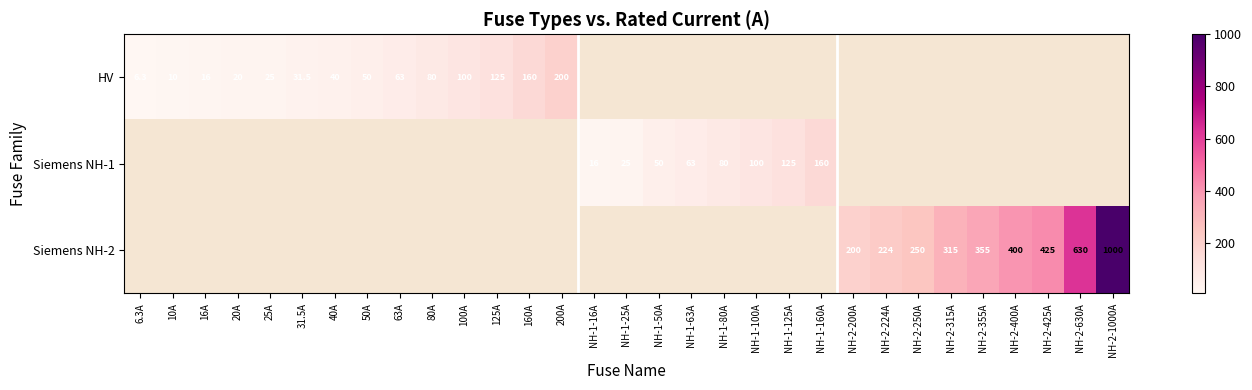

True or false: HV has a value of 160.0 at 160A.

True